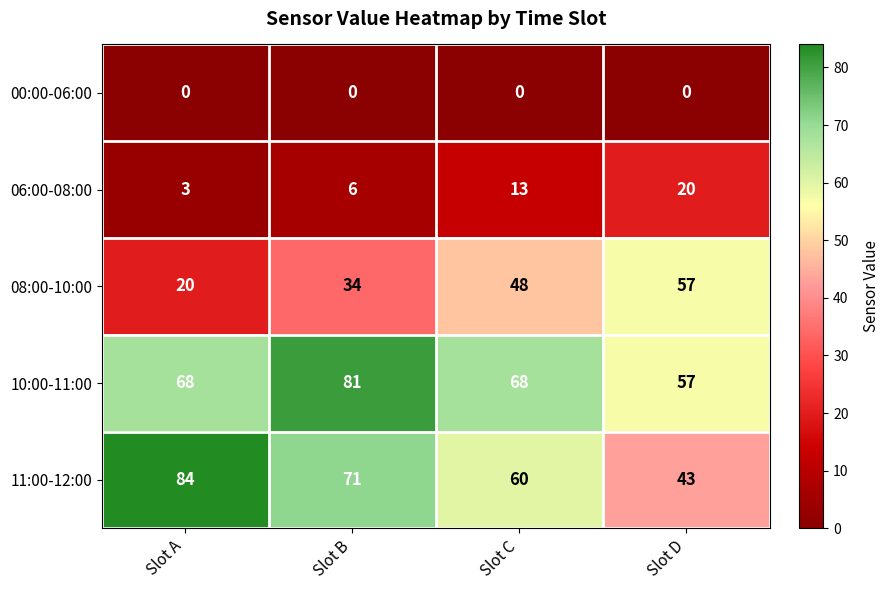

At how many categories does at least one series exceed 2?

4